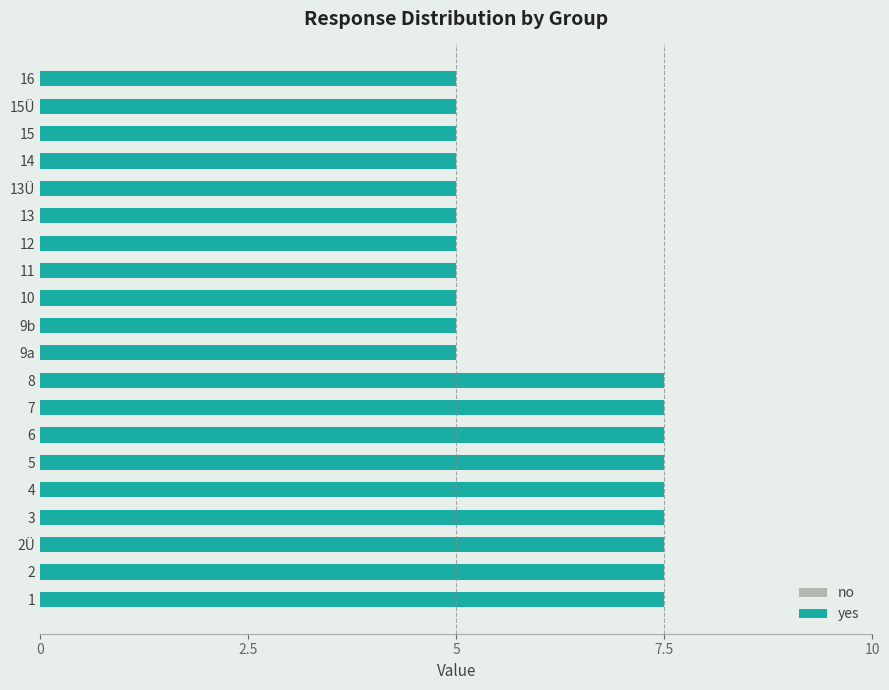

What is the ratio of the value at 5 to the value at 6?

1.0